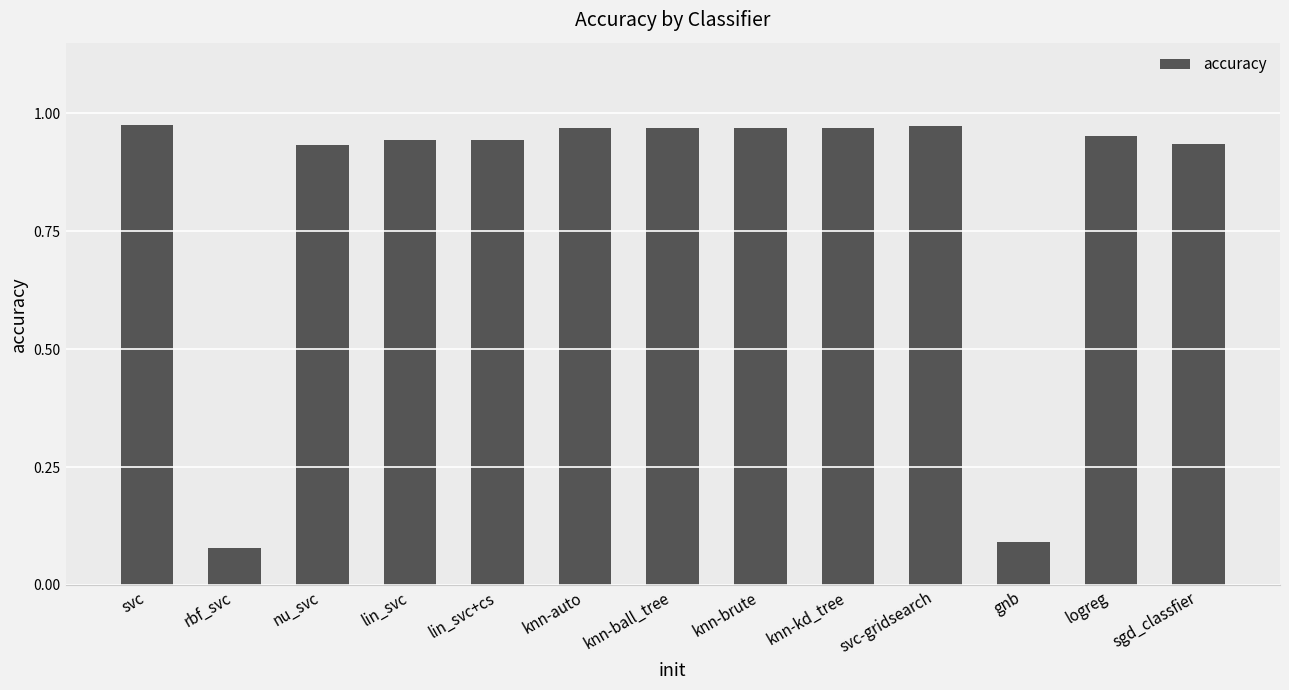

What is the label of the 10th bar from the left?

svc-gridsearch